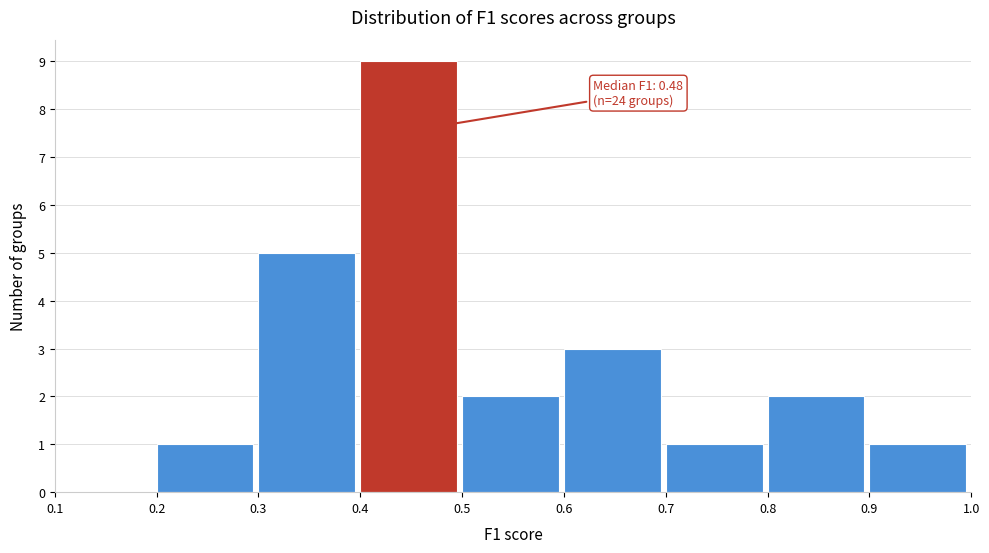

Which range on the x-axis has the tallest bar?

0.4 to 0.5